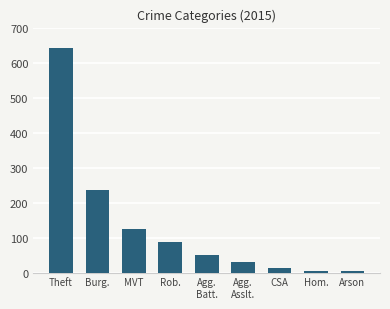

What is the maximum value shown in the chart?

641